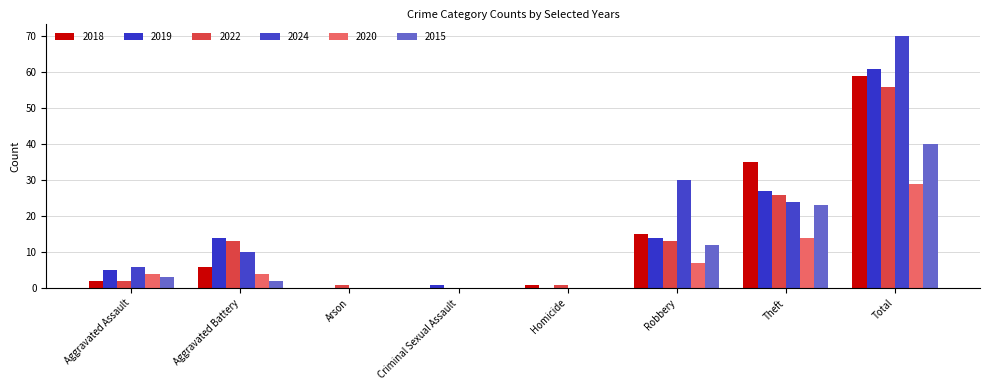

How many categories are shown in the chart?

8